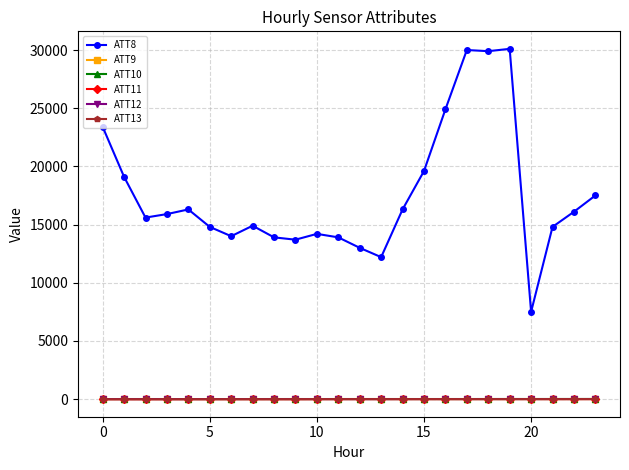

Count the number of categories in the chart.

24